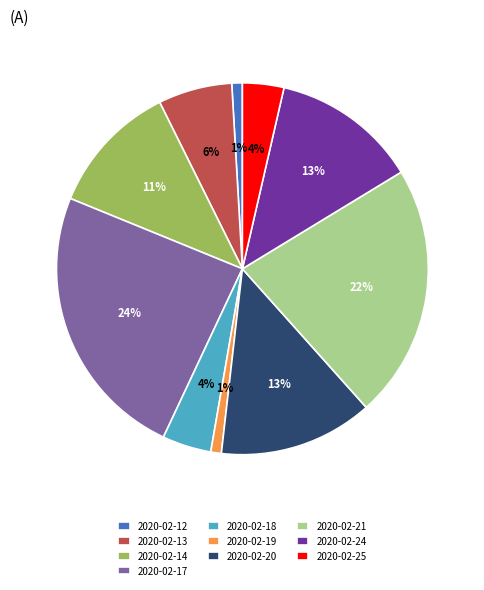

Combined, do 2020-02-24 and 2020-02-19 account for over 50%?

No